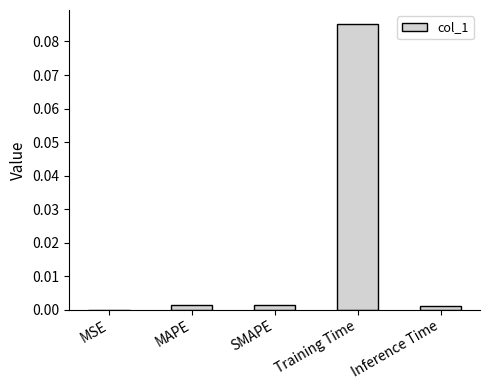

At which label is the value closest to 0?

MSE